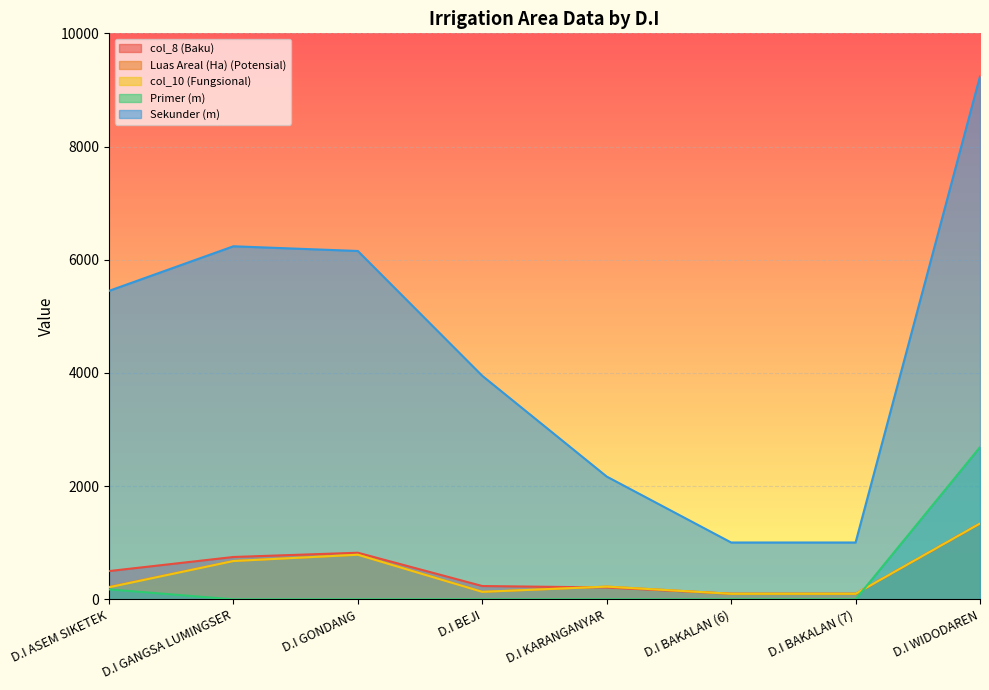

True or false: Sekunder (m) and Primer (m) cross at least once.

False